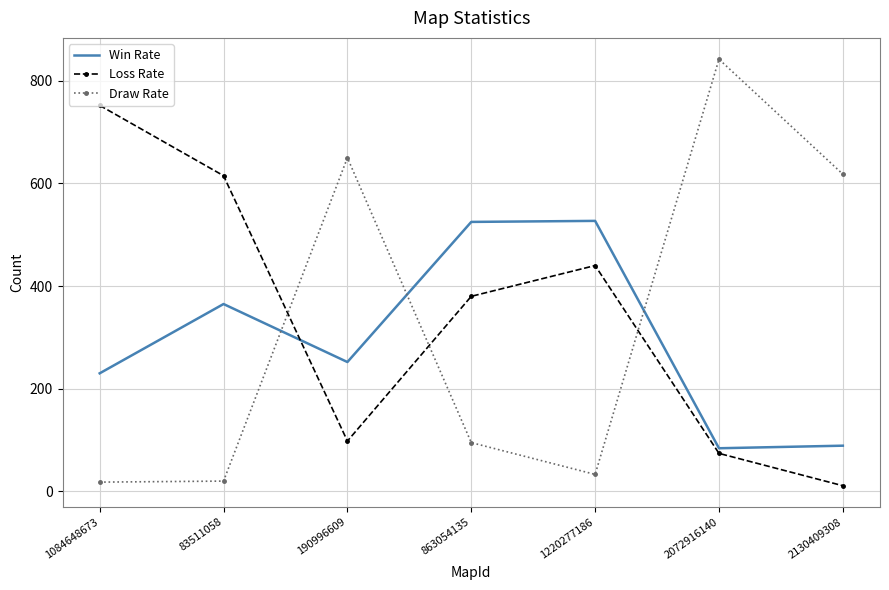

Which label corresponds to the largest value in the chart?

2072916140